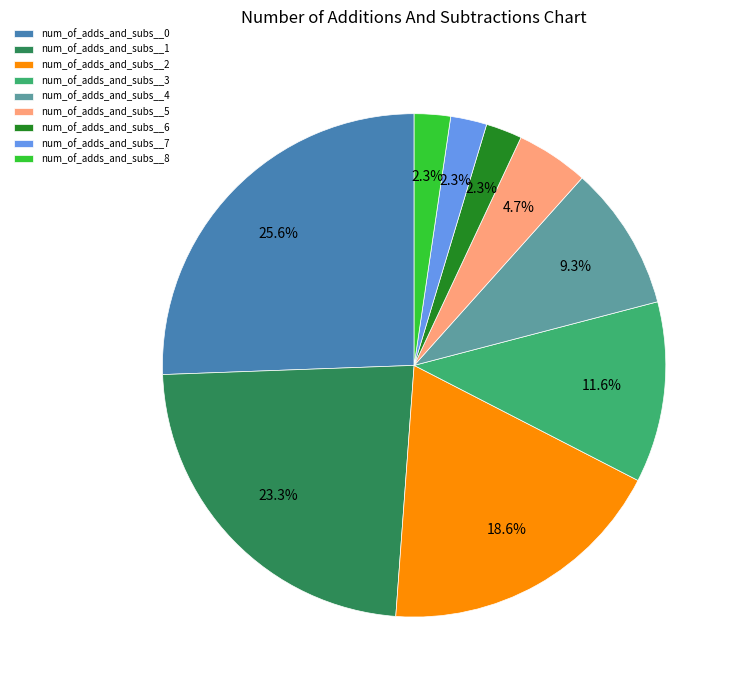

How many slices are in this pie chart?

9